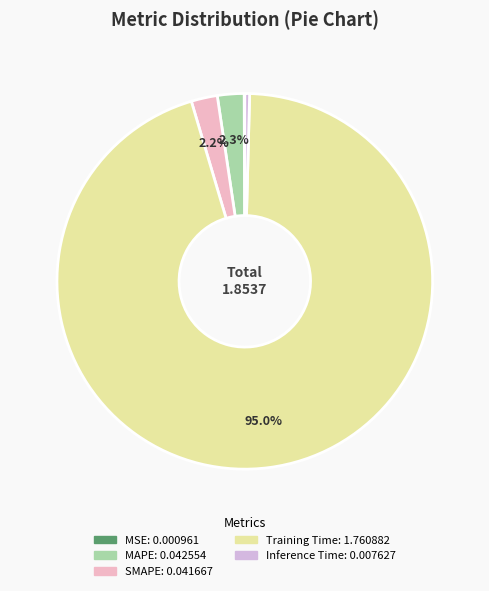

True or false: Inference Time accounts for 0% of the total.

True